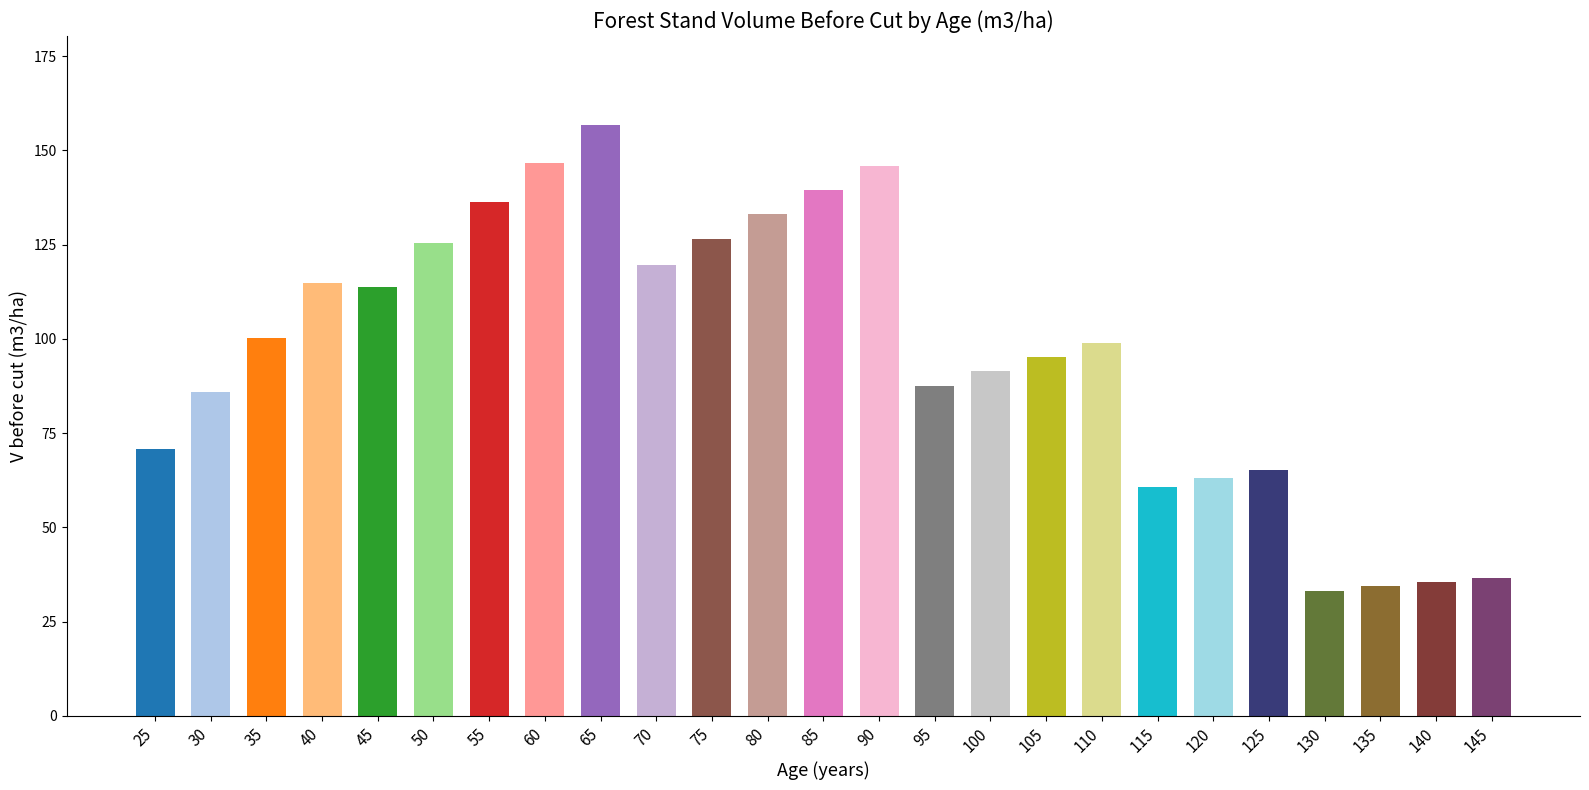

Rank the categories by value from lowest to highest.

130, 135, 140, 145, 115, 120, 125, 25, 30, 95, 100, 105, 110, 35, 45, 40, 70, 50, 75, 80, 55, 85, 90, 60, 65